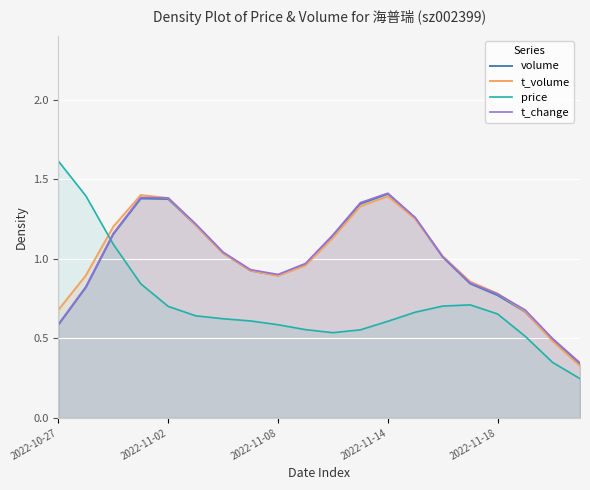

Between 10 and 5, which is larger?

5